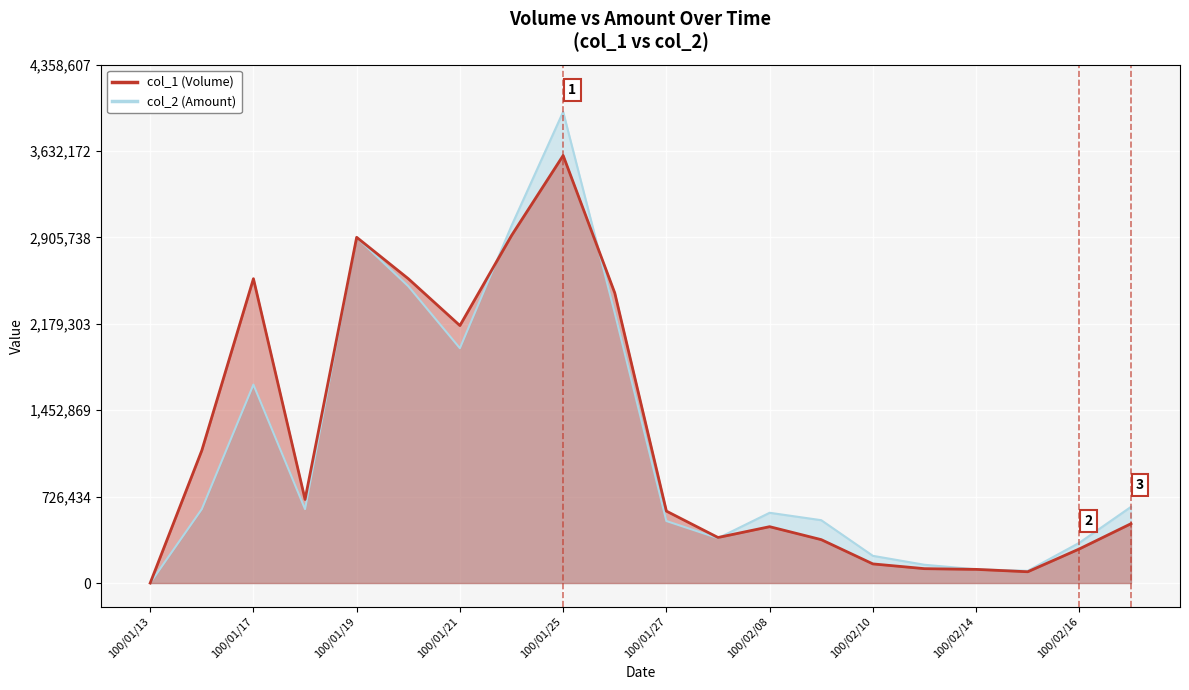

True or false: col_2 (Amount) has a value of 2905740 at 100/01/19.

True